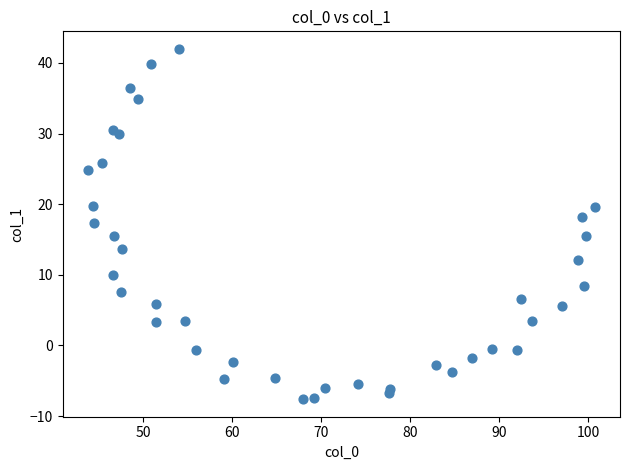

What is the range of Y values (max minus min)?

49.6